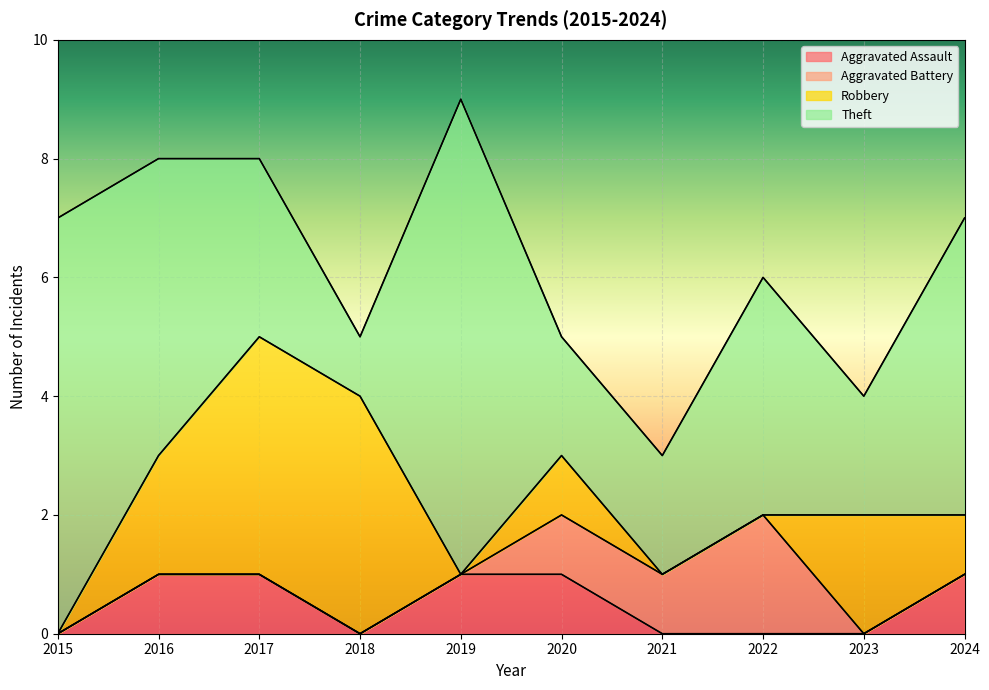

How many data points does each series have?

10